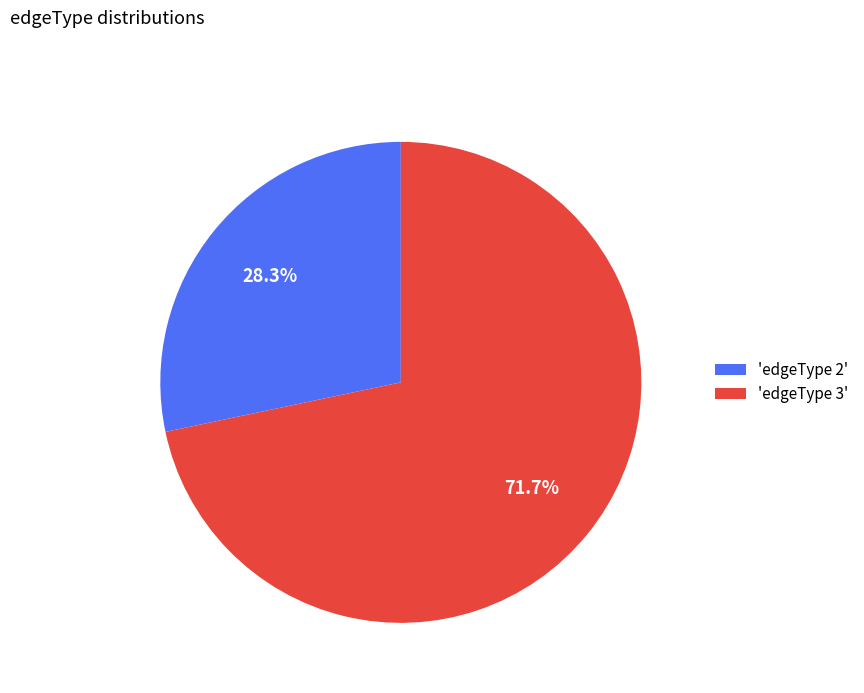

What percentage do 'edgeType 3' and 'edgeType 2' together represent?

100.0%